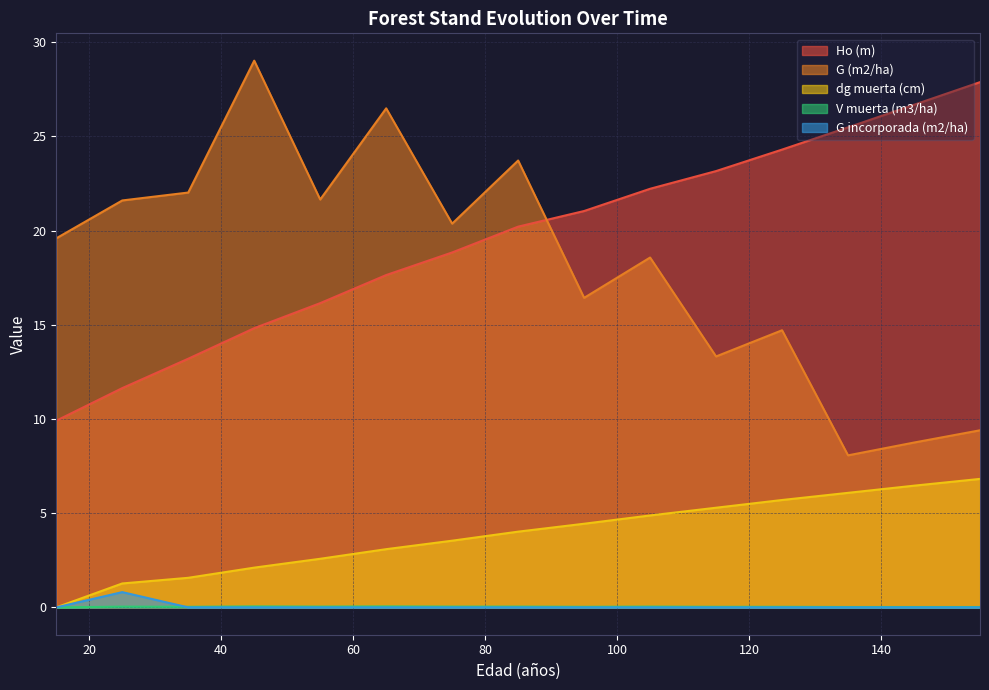

Reading left to right, transcribe all the data shown in this chart.

Ho (m): 15=9.9	25=11.6	35=13.2	45=14.8	55=16.1	65=17.6	75=18.8	85=20.2	95=21.0	105=22.2	115=23.2	125=24.3	135=25.5	145=26.7	155=27.9
G (m2/ha): 15=19.6	25=21.6	35=22.0	45=29.0	55=21.6	65=26.5	75=20.4	85=23.7	95=16.4	105=18.6	115=13.3	125=14.7	135=8.1	145=8.8	155=9.4
dg muerta (cm): 15=0.0	25=1.3	35=1.6	45=2.1	55=2.6	65=3.1	75=3.5	85=4.0	95=4.4	105=4.9	115=5.3	125=5.7	135=6.1	145=6.5	155=6.8
V muerta (m3/ha): 15=0.0	25=0.0	35=0.0	45=0.1	55=0.0	65=0.1	75=0.0	85=0.0	95=0.0	105=0.0	115=0.0	125=0.0	135=0.0	145=0.0	155=0.0
G incorporada (m2/ha): 15=0.0	25=0.8	35=0.0	45=0.0	55=0.0	65=0.0	75=0.0	85=0.0	95=0.0	105=0.0	115=0.0	125=0.0	135=0.0	145=0.0	155=0.0